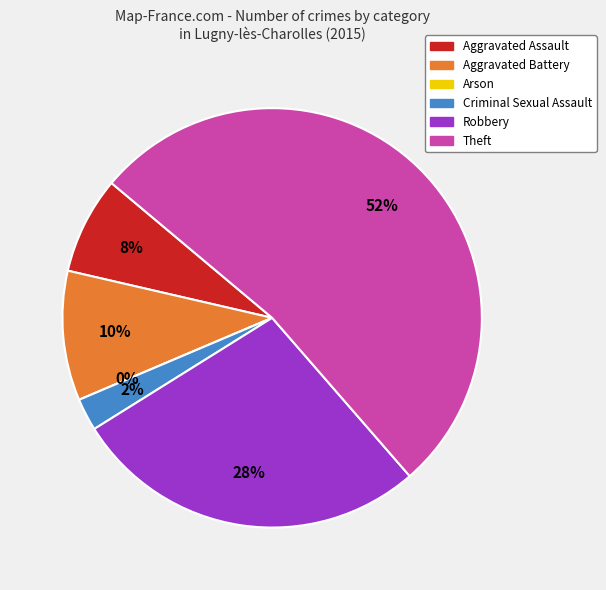

What is the largest slice in the pie chart?

Theft